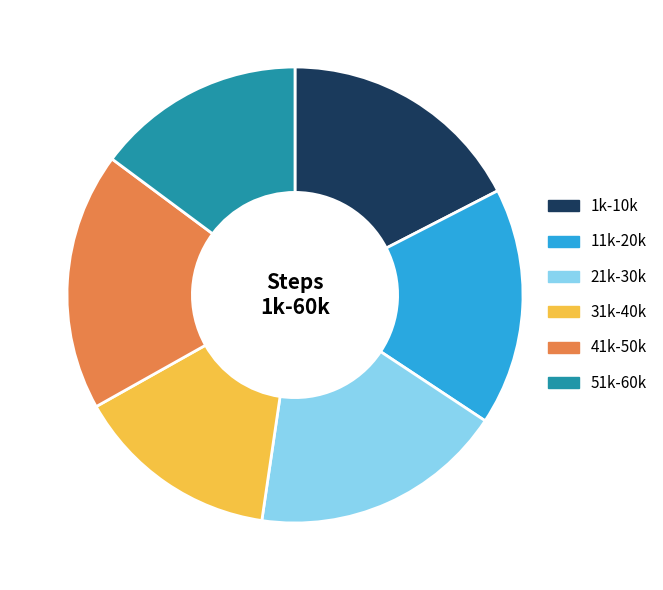

The 21k-30k slice represents 18% of the pie. True or false?

True